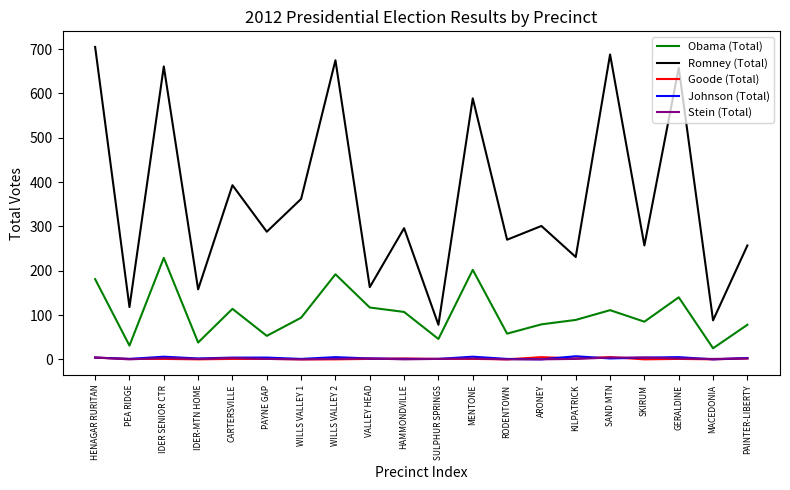

Is the value of Johnson (Total) at WILLS VALLEY 1 greater than the value of Romney (Total) at ARONEY?

No